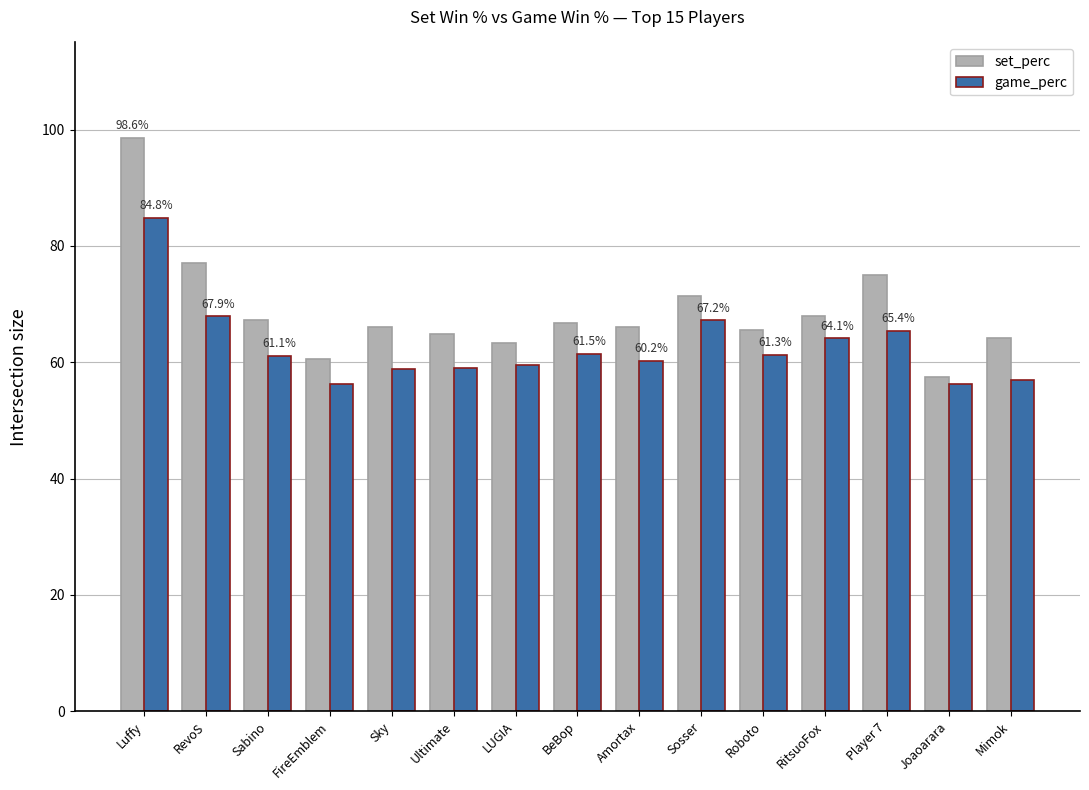

What is the difference between the set_perc values at Mimok and Sky?

1.9